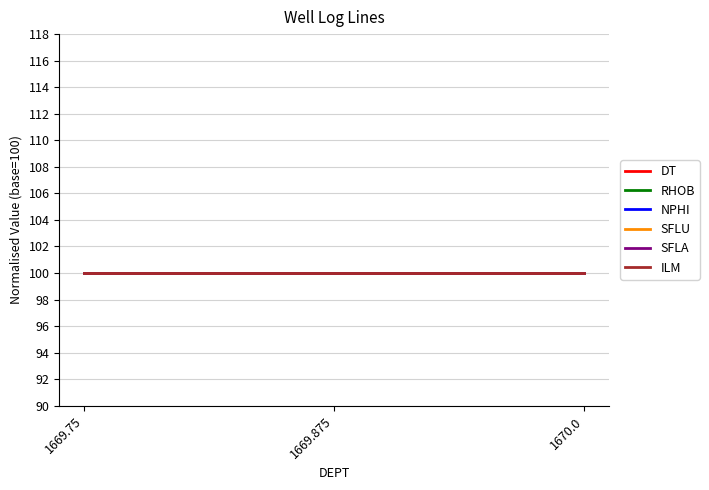

Which label corresponds to the largest value in the chart?

1670.0